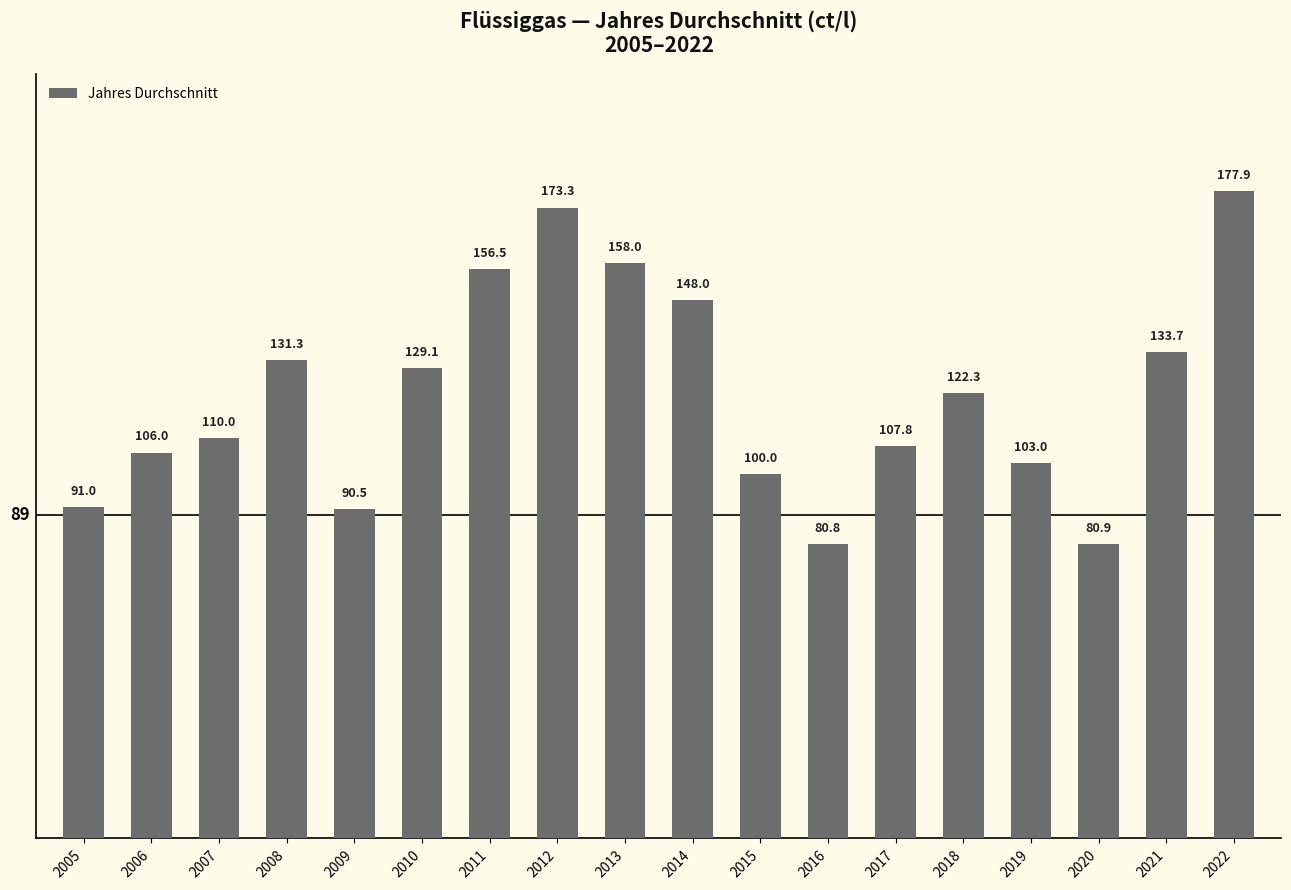

What is the difference between the maximum and second lowest values?

97.0